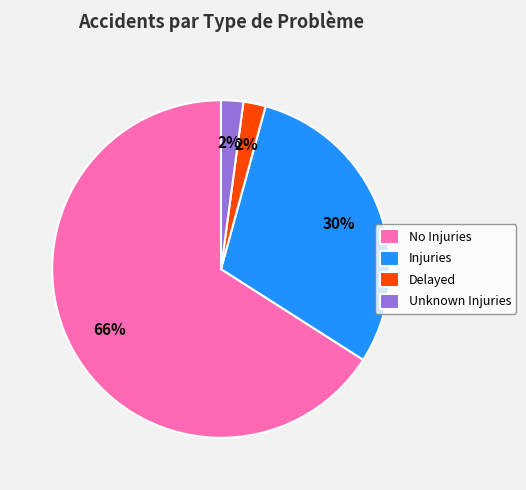

What is the largest slice in the pie chart?

No Injuries